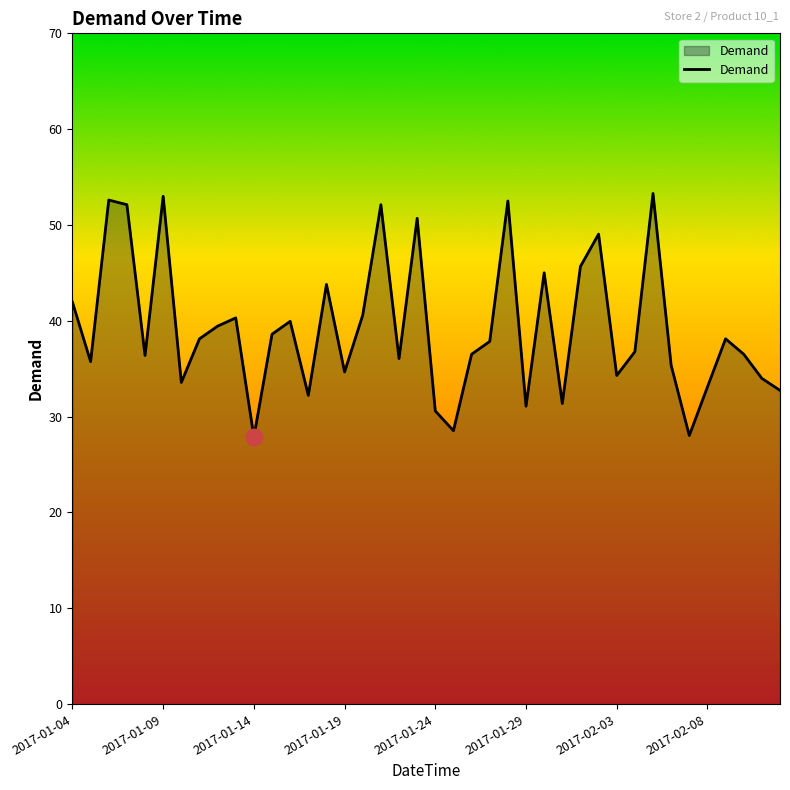

How many series are shown in this chart?

1